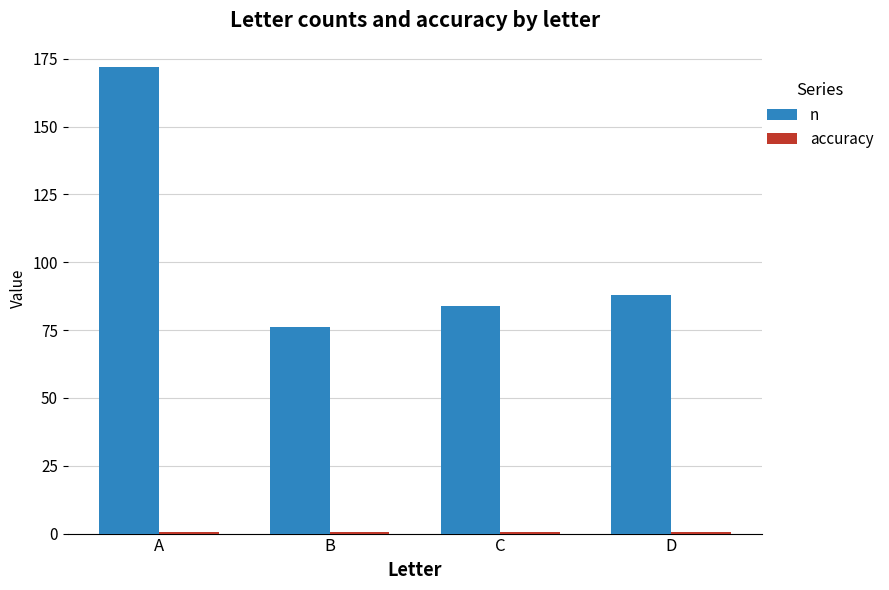

What is the maximum value for n?

172.0